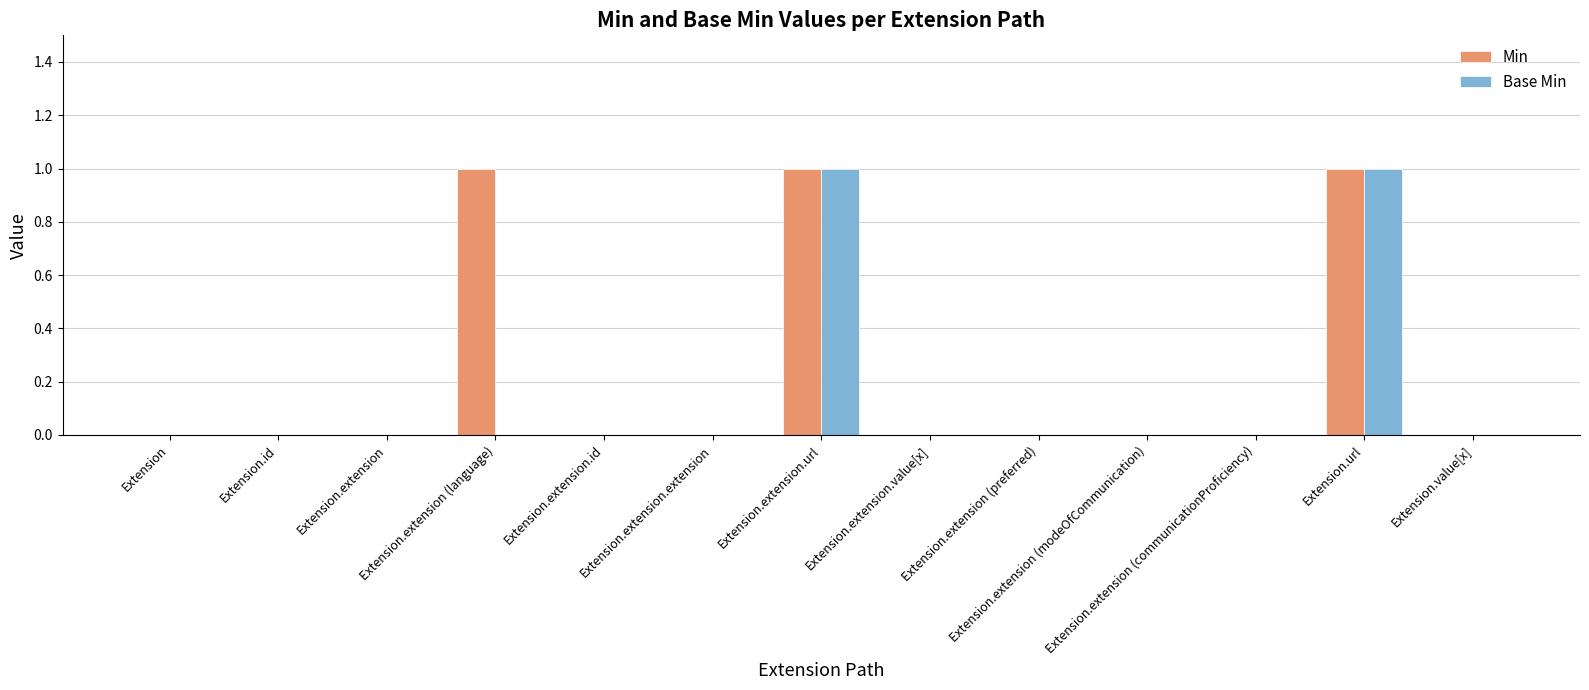

Which series has the largest total across all categories?

Min